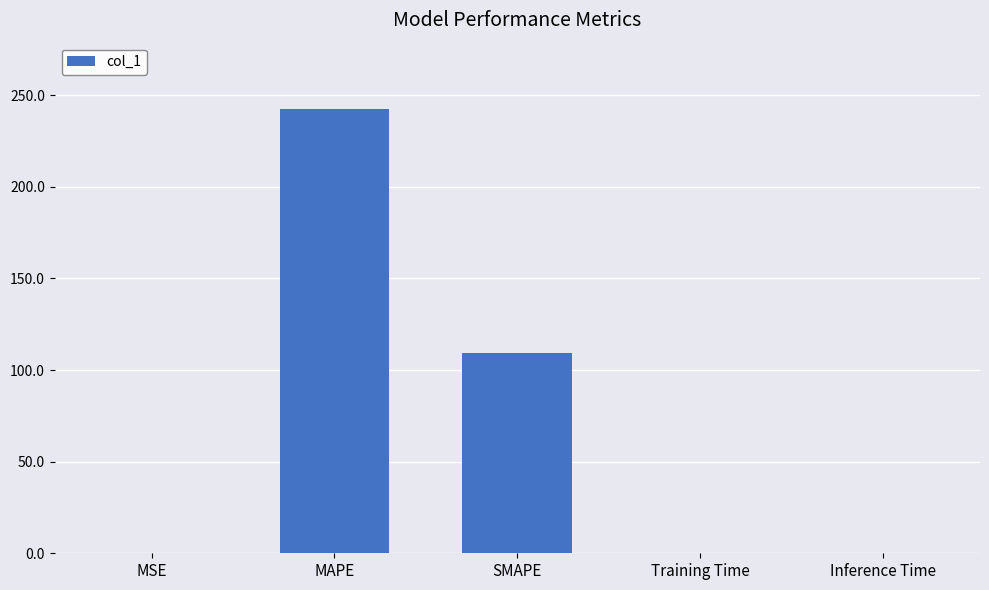

What is the sum of all values?

352.8